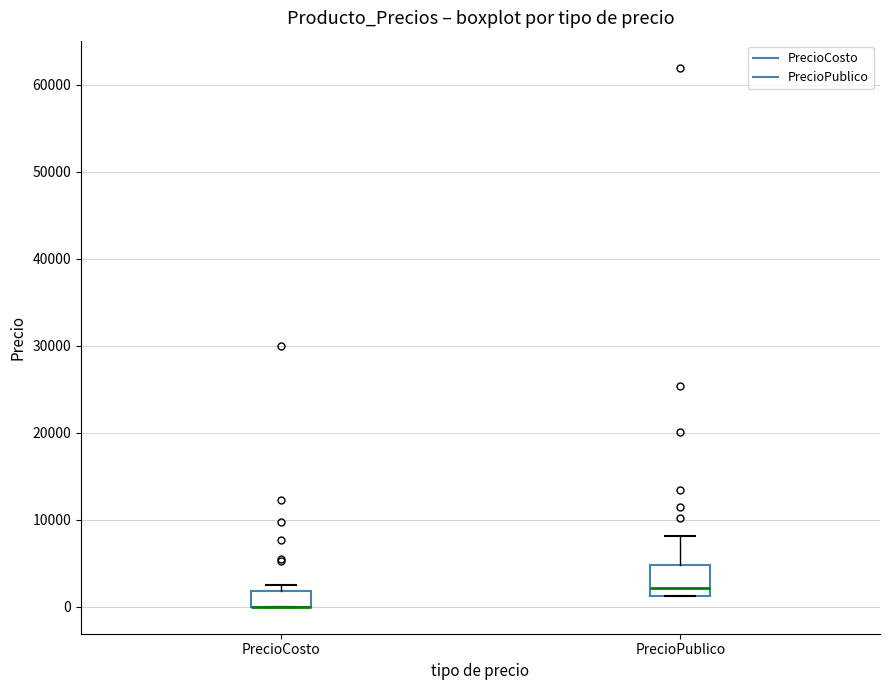

Which box is the tallest, from its lower edge to its upper edge?

PrecioPublico